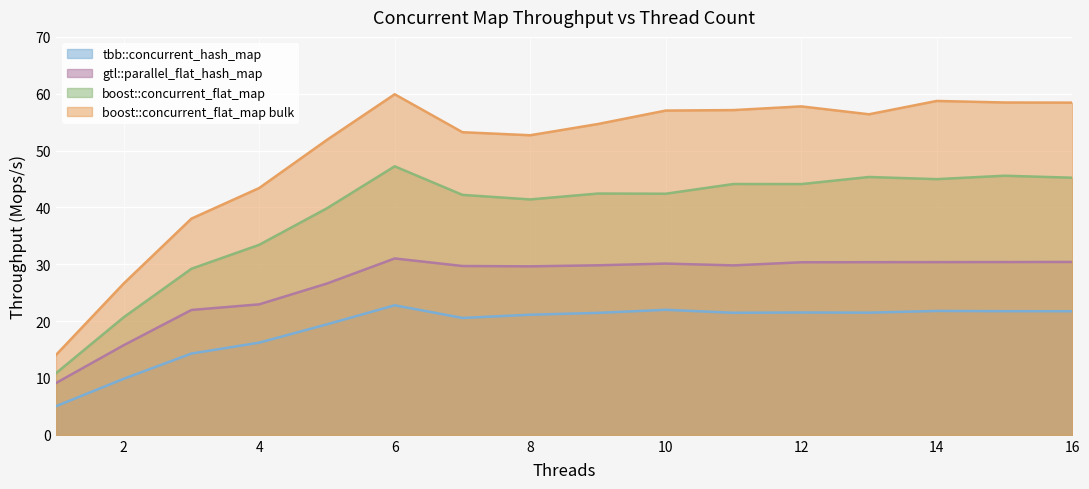

The gtl::parallel_flat_hash_map series shows 31.0 at 6. True or false?

True